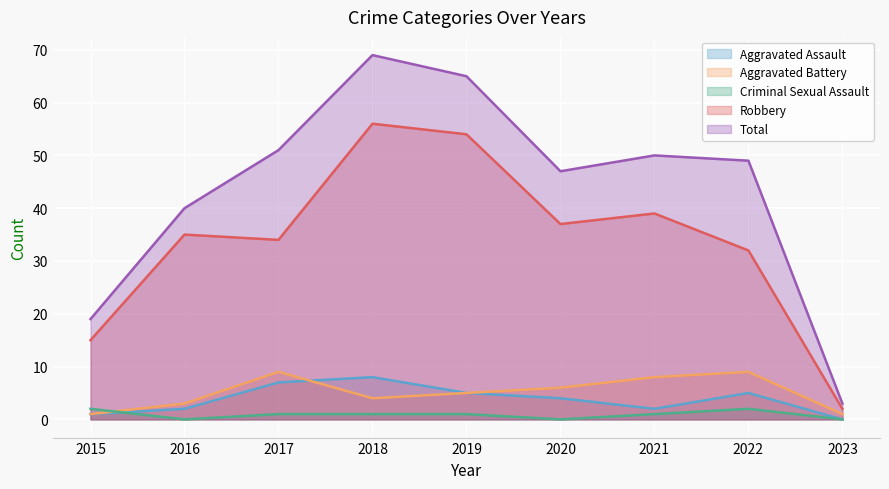

What is the difference between the second highest and minimum values in the Aggravated Assault series?

7